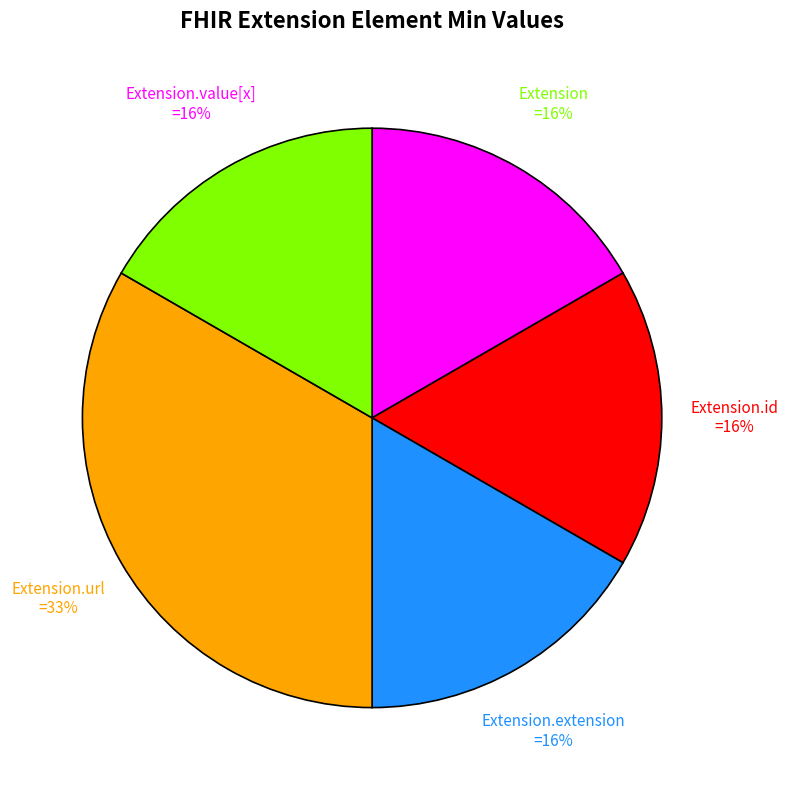

What is the smallest slice in the pie chart?

Extension